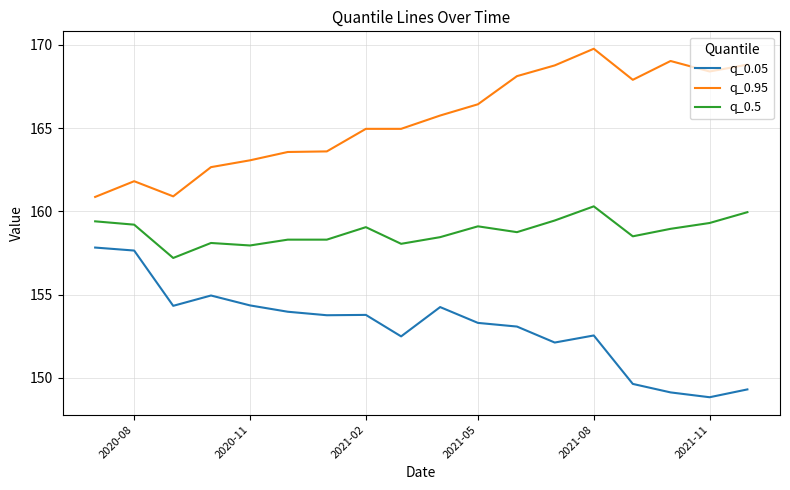

Which series has the largest total across all categories?

q_0.95